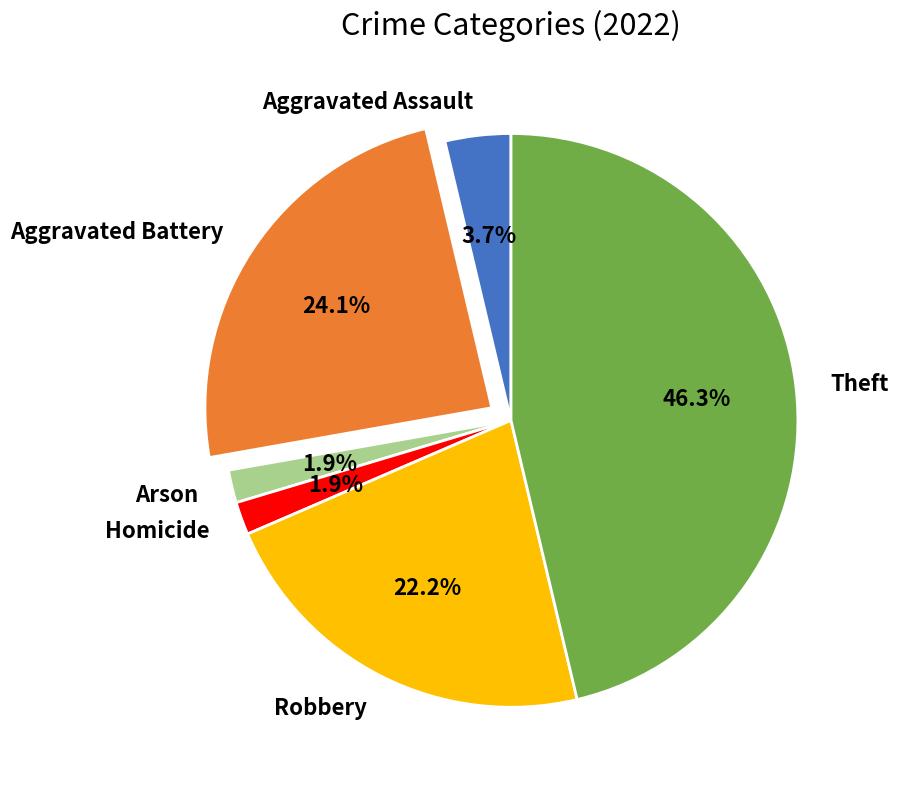

Is the sum of Robbery and Aggravated Assault greater than half?

No